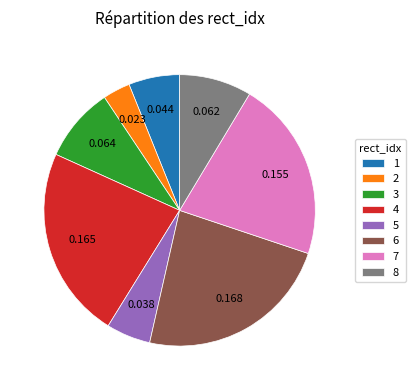

Does any single category account for the majority?

No